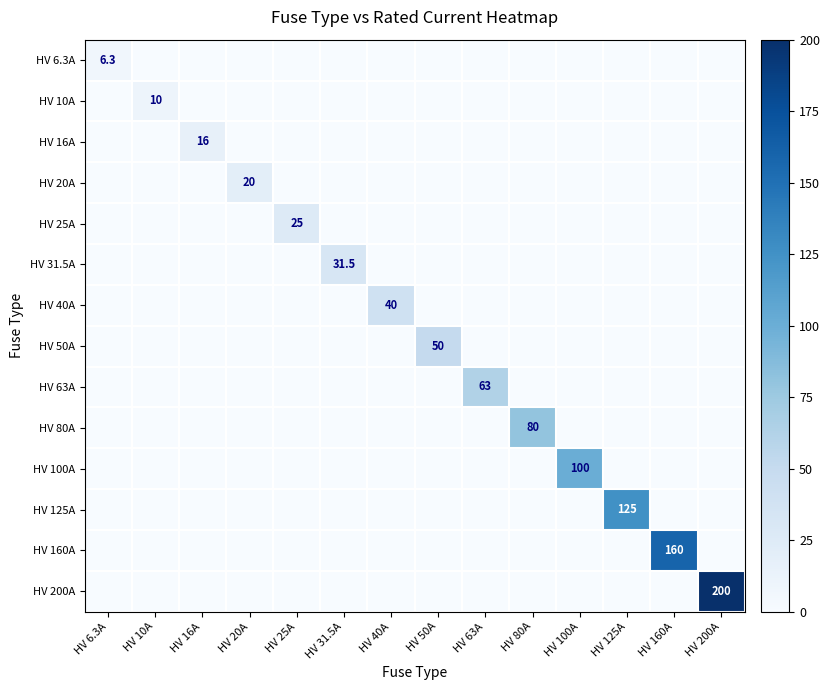

Is it true that HV 16A equals 16.0 at HV 16A?

True